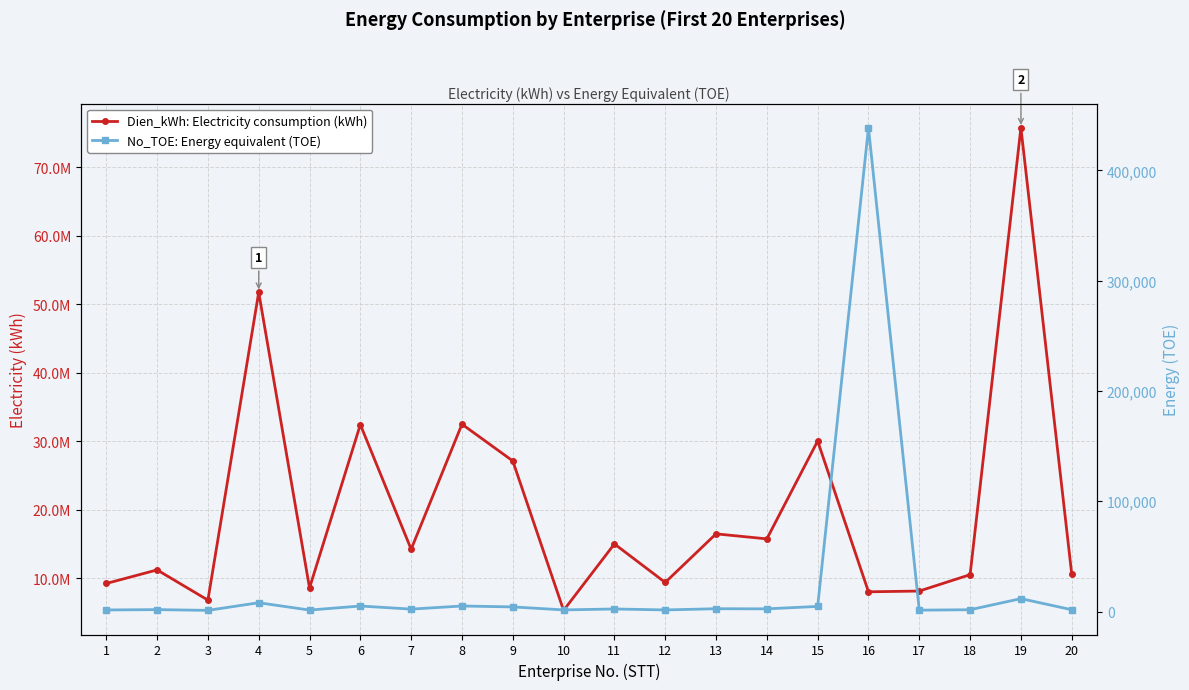

Between 20 and 16, which is larger?

20